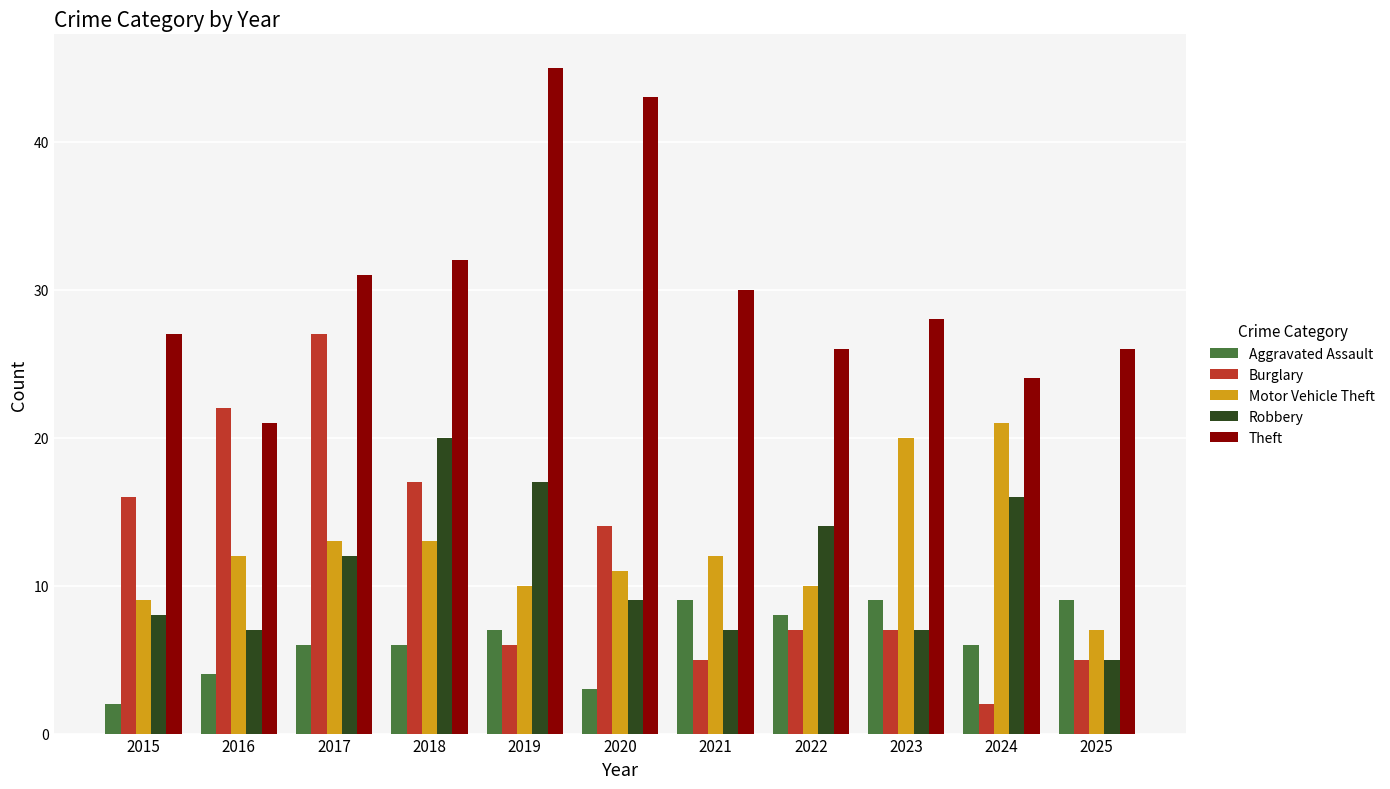

What are all the series names shown in the legend?

Aggravated Assault, Burglary, Motor Vehicle Theft, Robbery, Theft